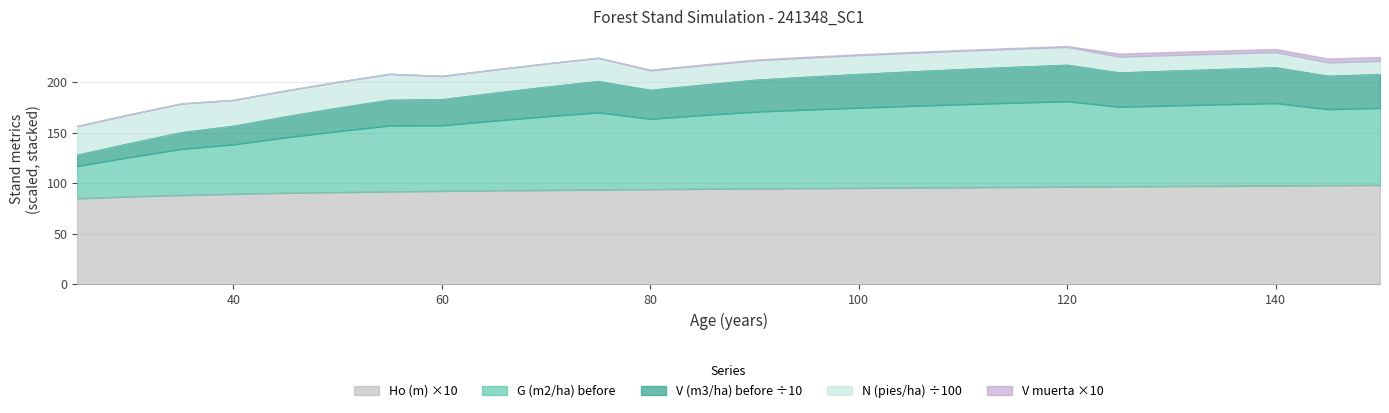

List the labels in order of Ho (m) value, largest first.

150, 145, 140, 135, 130, 125, 120, 115, 110, 105, 100, 95, 90, 85, 80, 75, 70, 65, 60, 55, 50, 45, 40, 35, 30, 25